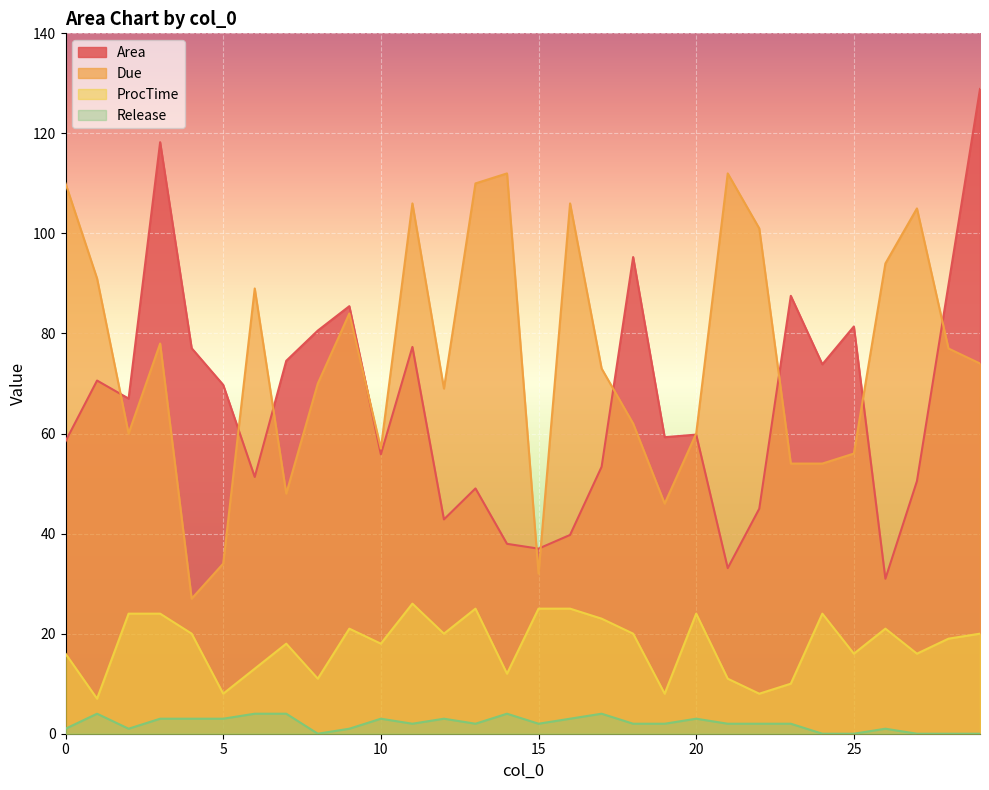

Which series has the largest total across all categories?

Due